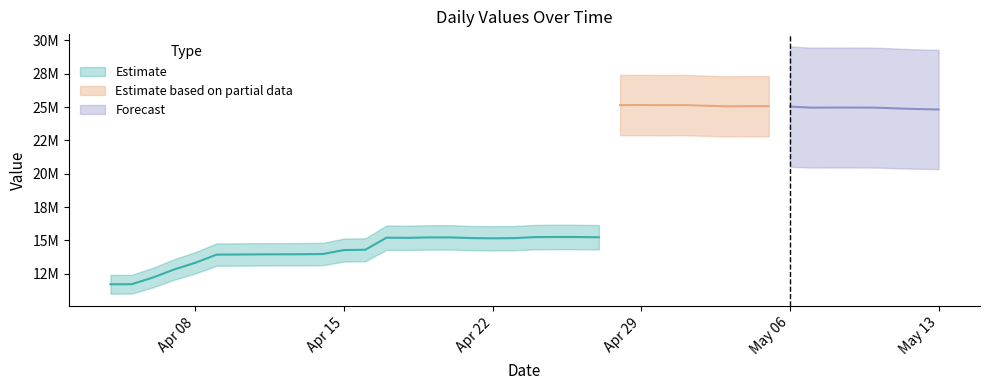

Reading left to right, what are all the values shown in this chart?

11720865	11723629	12223604	12829645	13333105	13941548	13949852	13961766	13964800	13971918	13986421	14284736	14303055	15210770	15198277	15230299	15231998	15180186	15163026	15175384	15253698	15264242	15260349	15243431	25145023	25151373	25140064	25147512	25098399	25054052	25062211	25062451	25031868	24952173	24961925	24960826	24955259	24899058	24847872	24815973